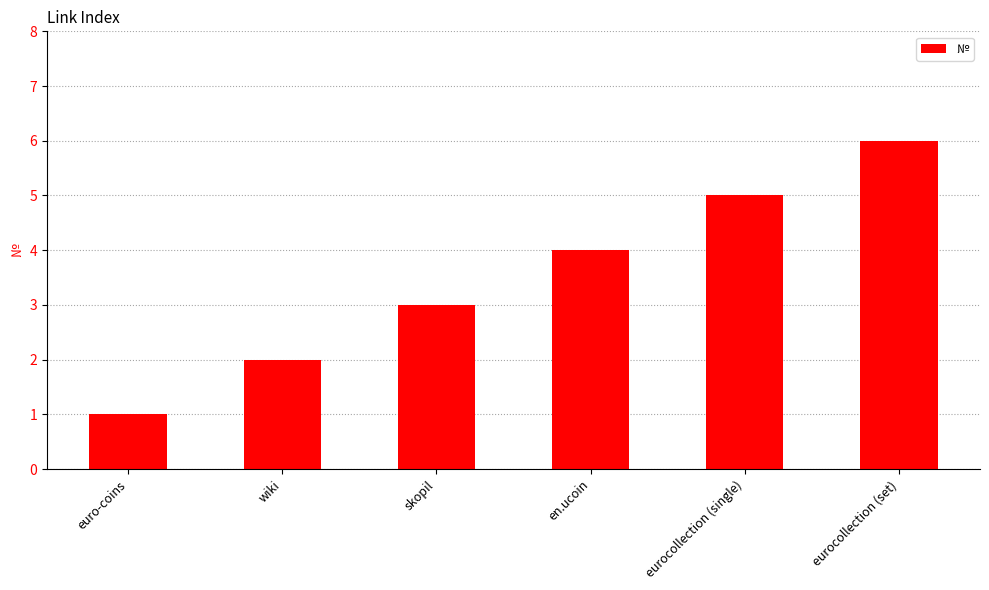

At which label is the value closest to 3?

skopil